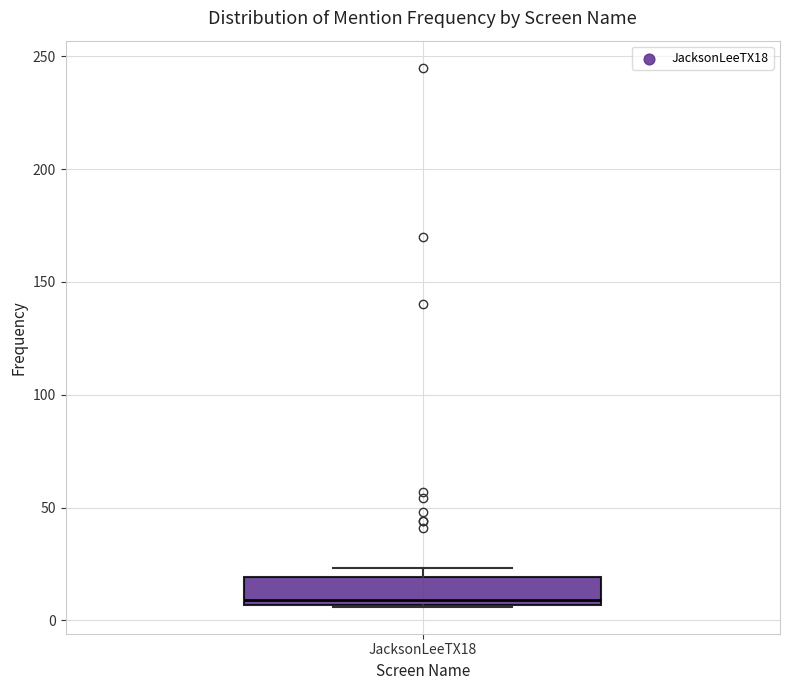

Read this box plot against the y-axis: the position of the median line, the range covered by the box, and the ends of both whiskers. The values are not printed on the chart, so give them approximately, as read against the axis.

median 10, box 5 to 20, whiskers 5 to 25